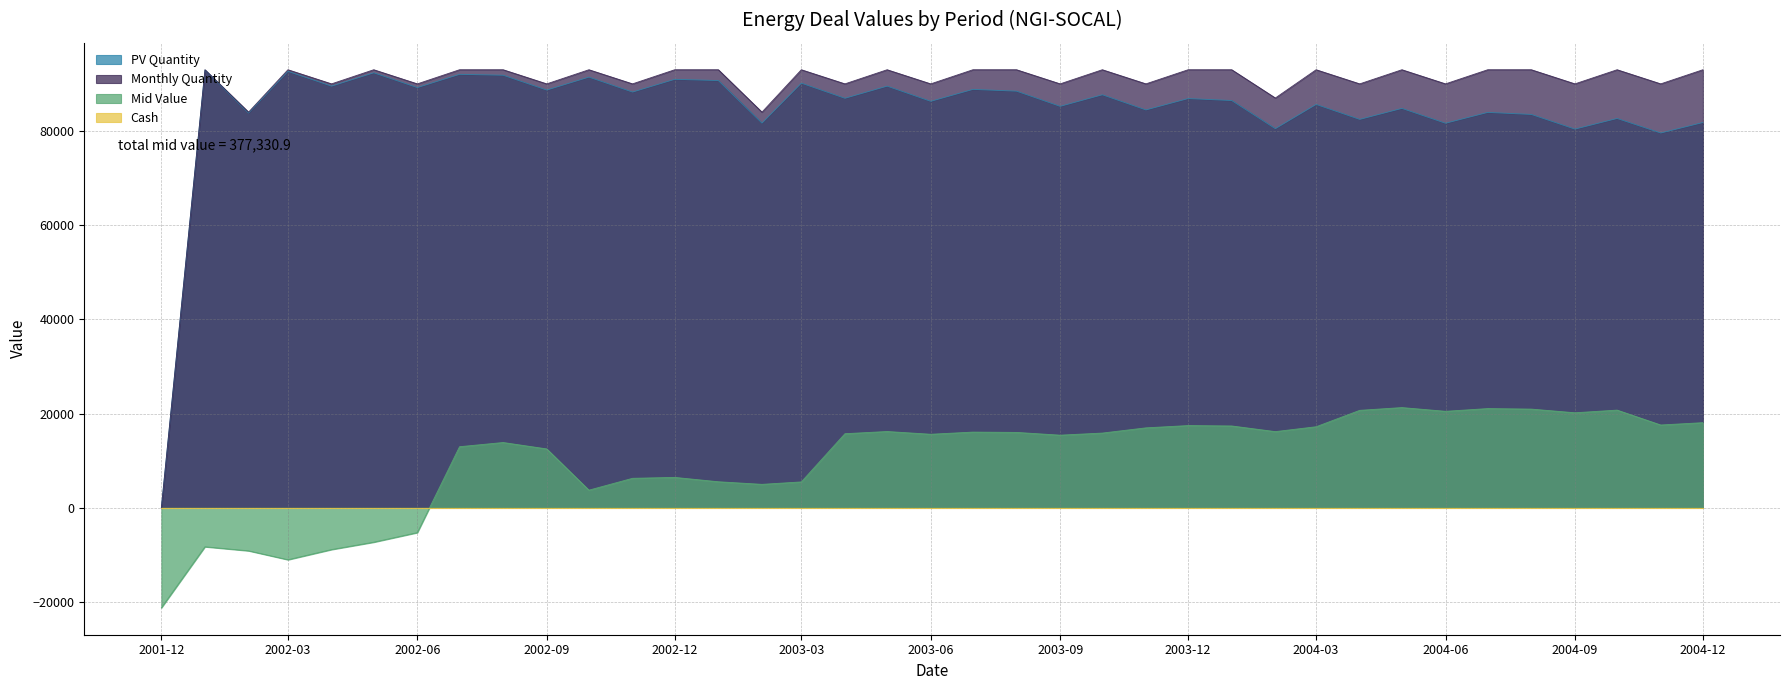

What is the spread (max minus min) of values at 2002-03?

104044.0